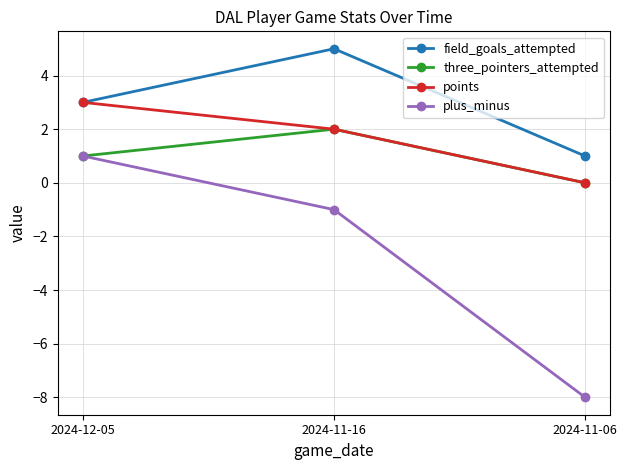

How many negative values does the plus_minus series have?

2